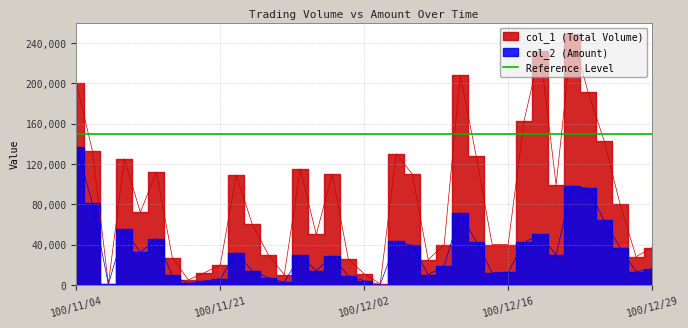

List the series in order of their overall mean, highest first.

col_1, col_2